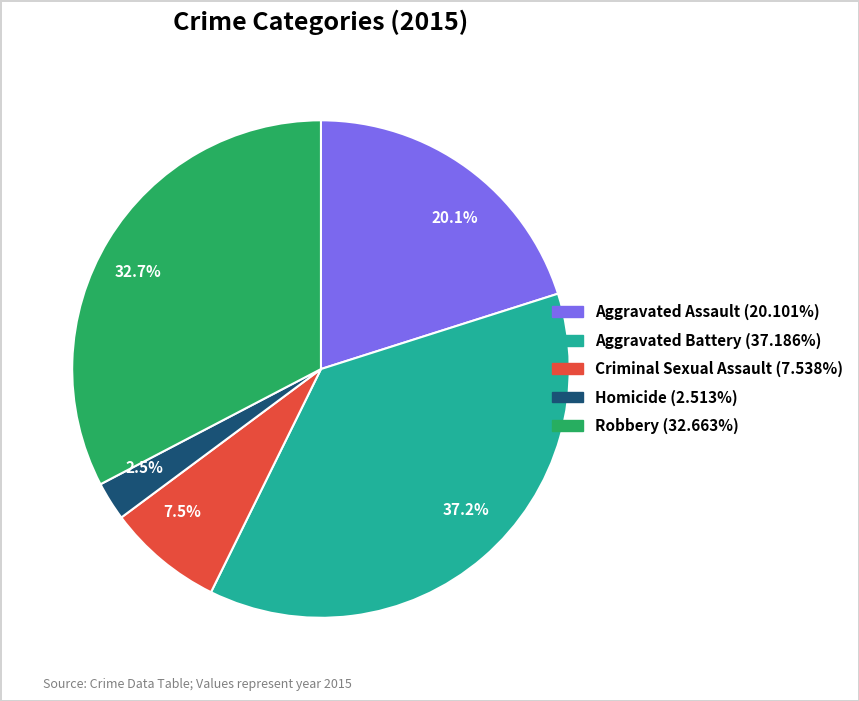

What is the ratio of the value at 37.2% to the value at 32.7%?

1.1